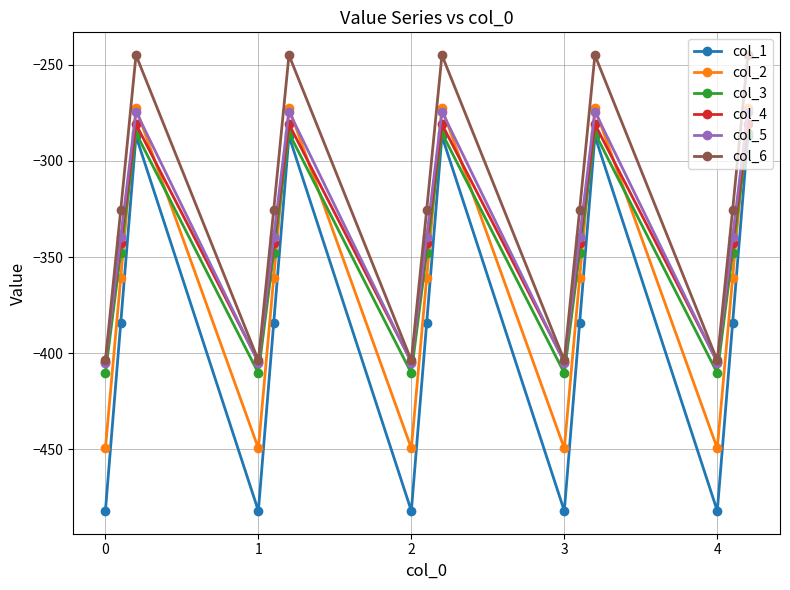

Count the number of categories in the chart.

15